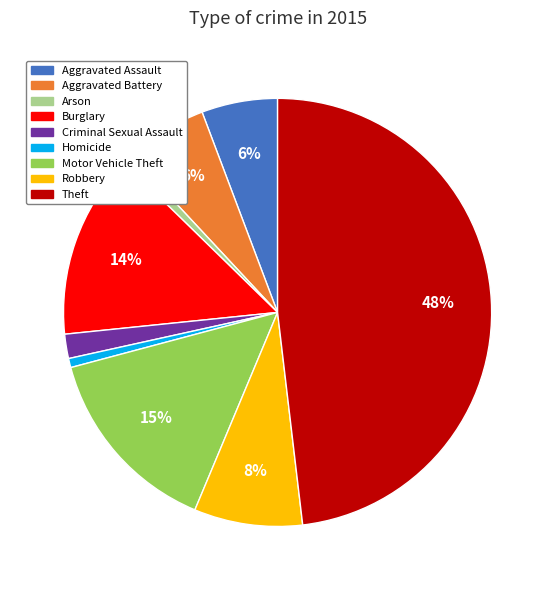

Between Aggravated Battery and Motor Vehicle Theft, which is larger?

Motor Vehicle Theft